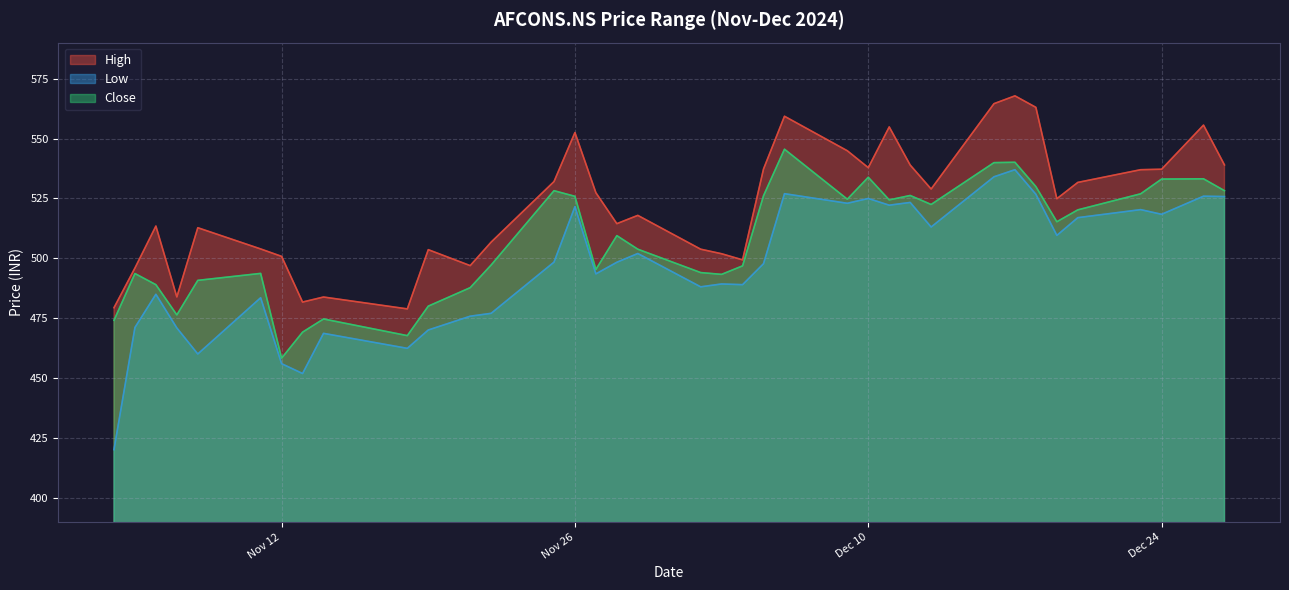

What is the spread (max minus min) of values at 2024-11-06?

28.5